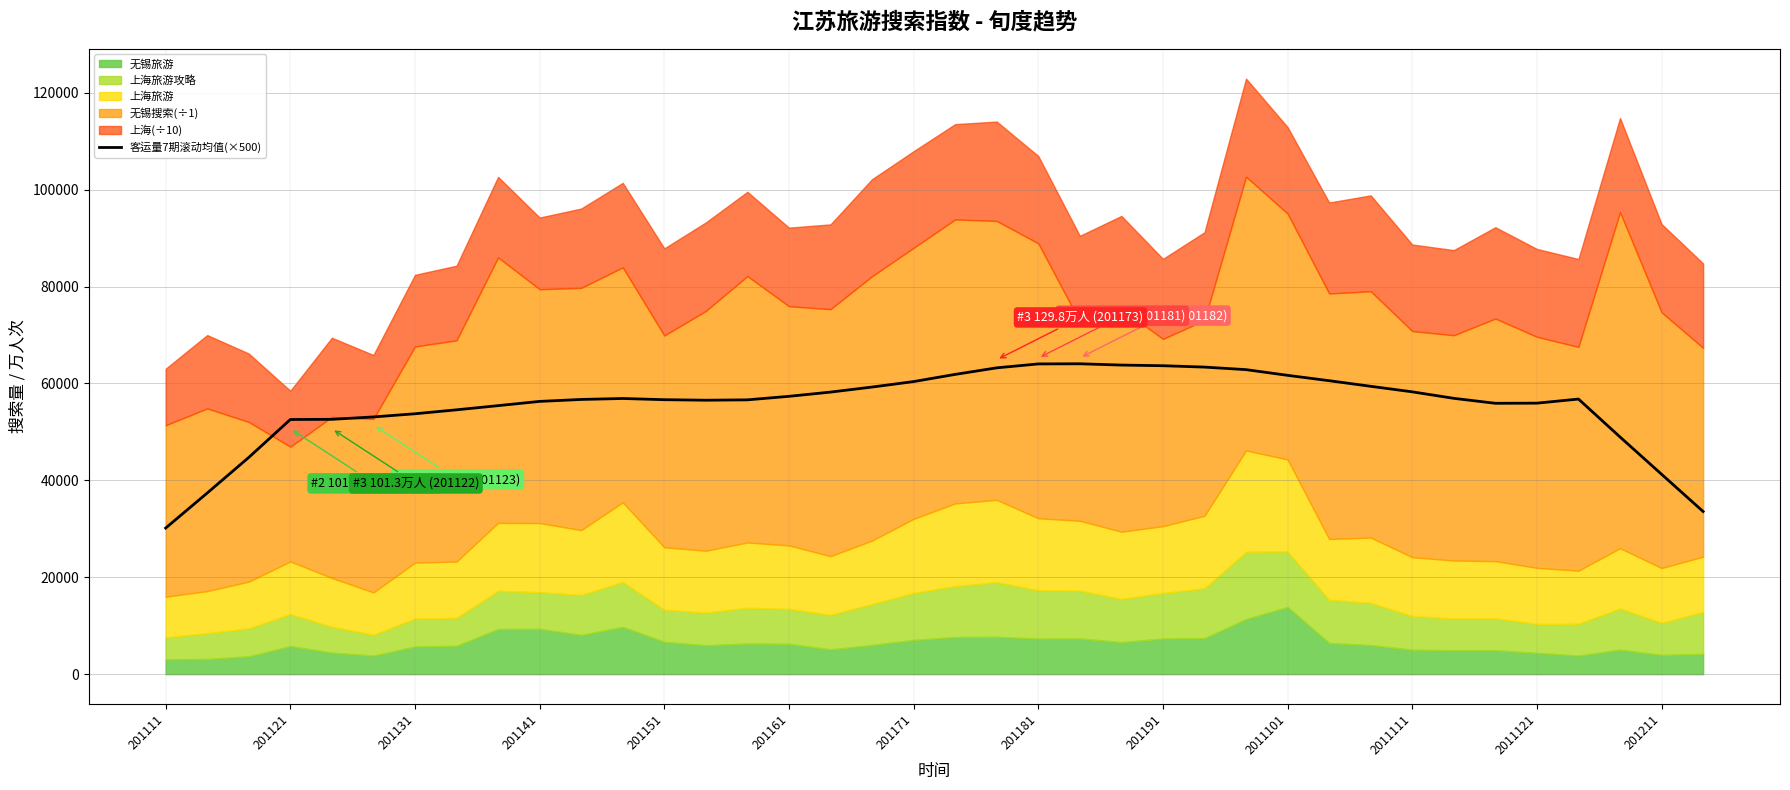

What is the lowest value of the 客运量7期滚动均值(×500) series?

30146.0